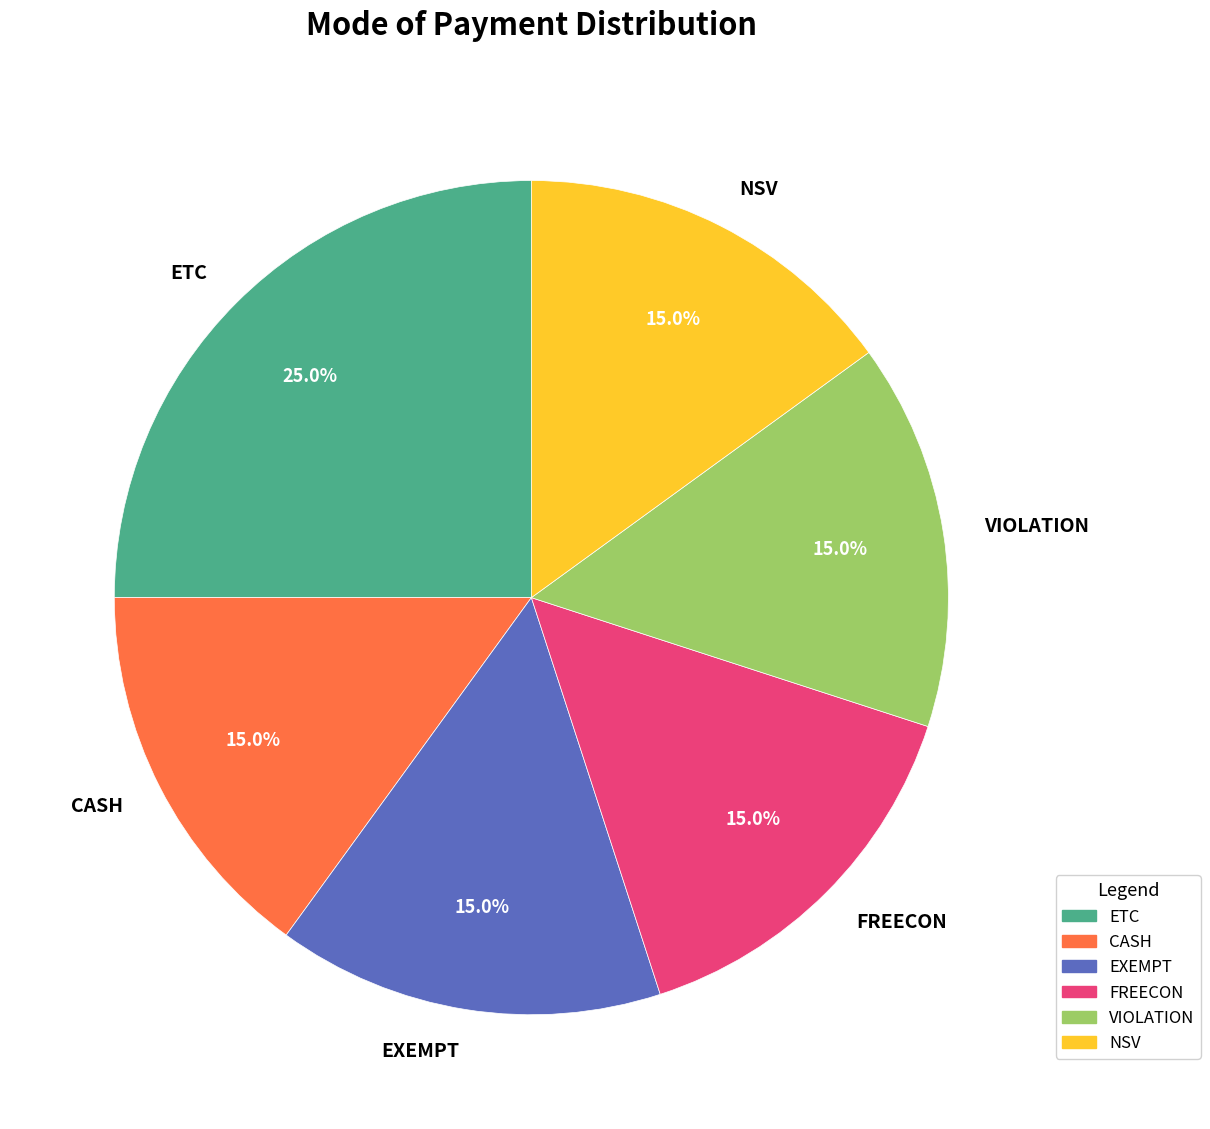

Which slice is the largest?

ETC